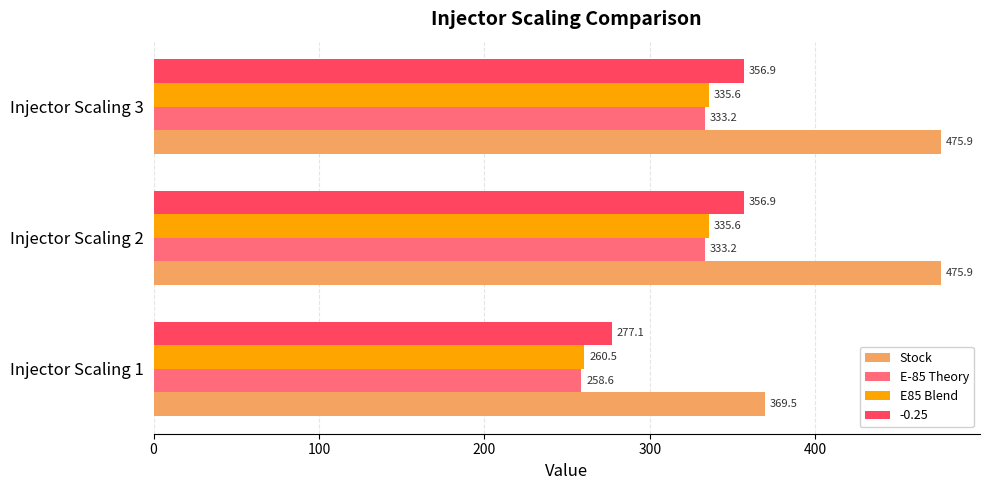

Where is E-85 Theory nearest to the value 295?

Injector Scaling 1